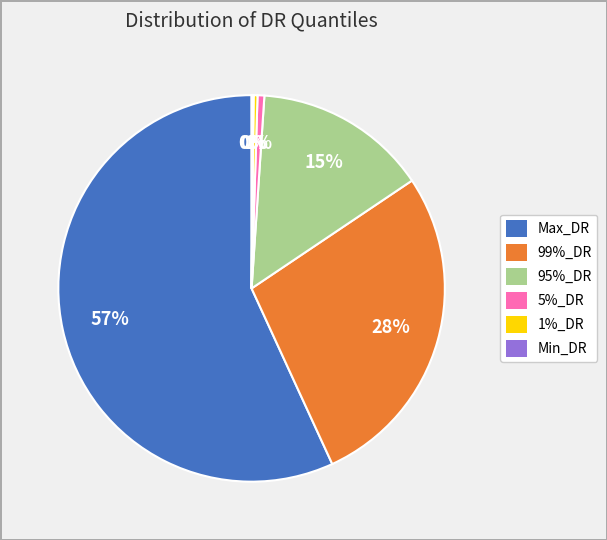

Is 1%_DR the majority of the pie?

No